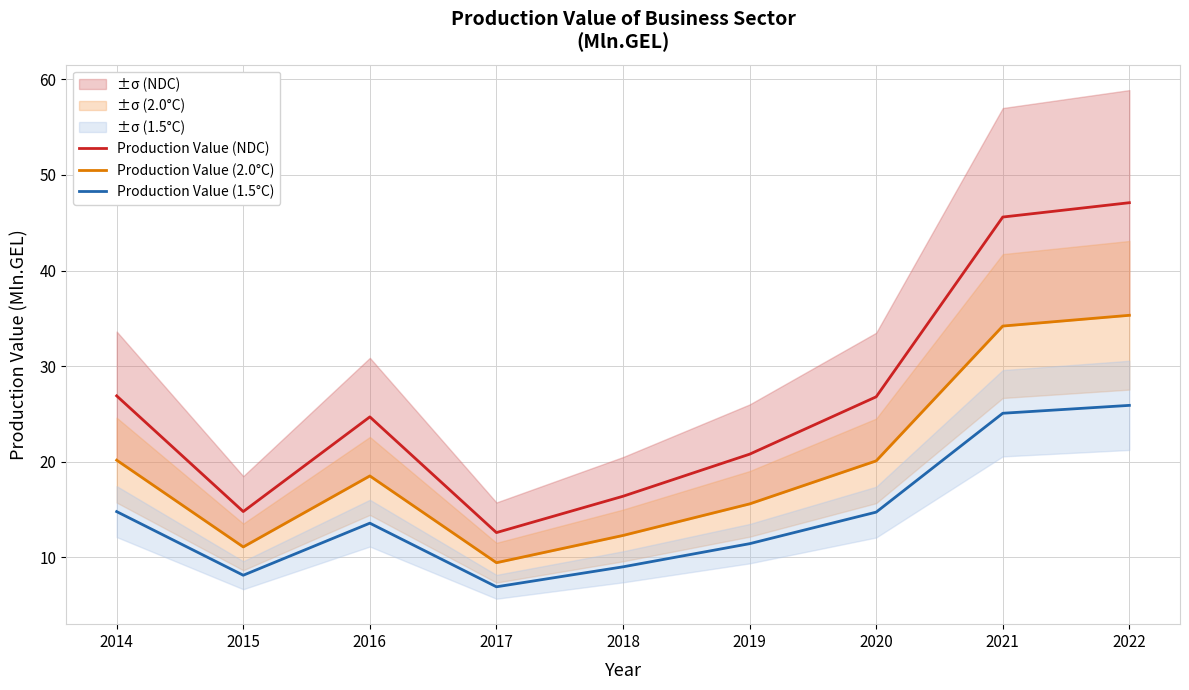

What is the difference between the Production Value (2.0°C) values at 2017 and 2015?

1.7